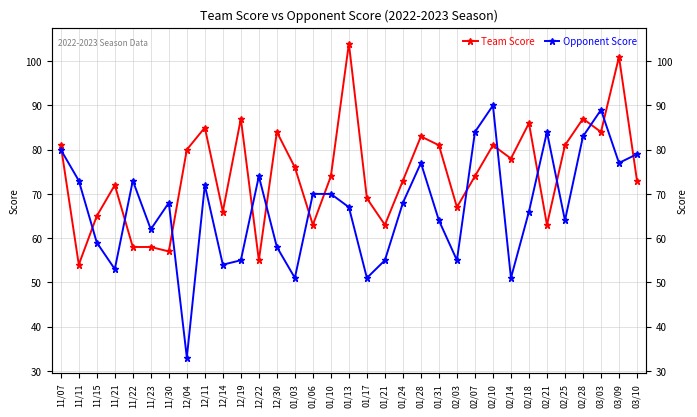

How many data points does each series have?

33